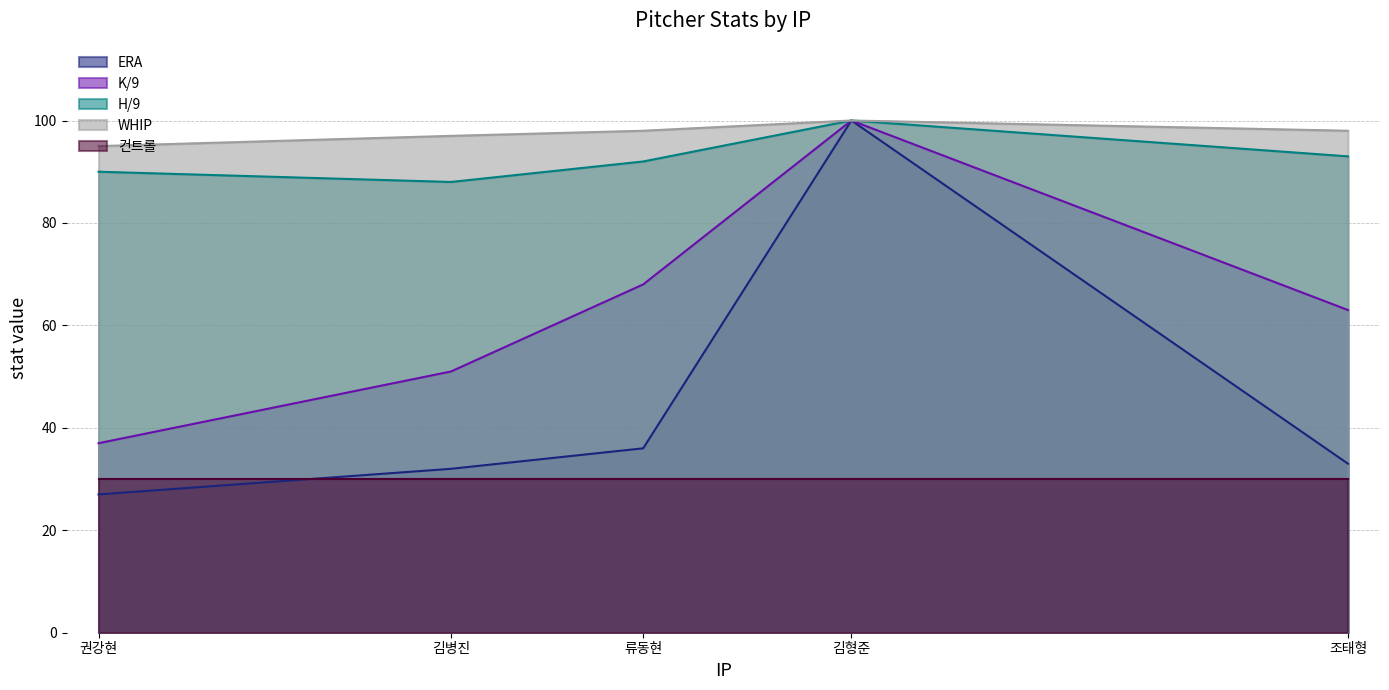

What position from the right is 류동현?

3